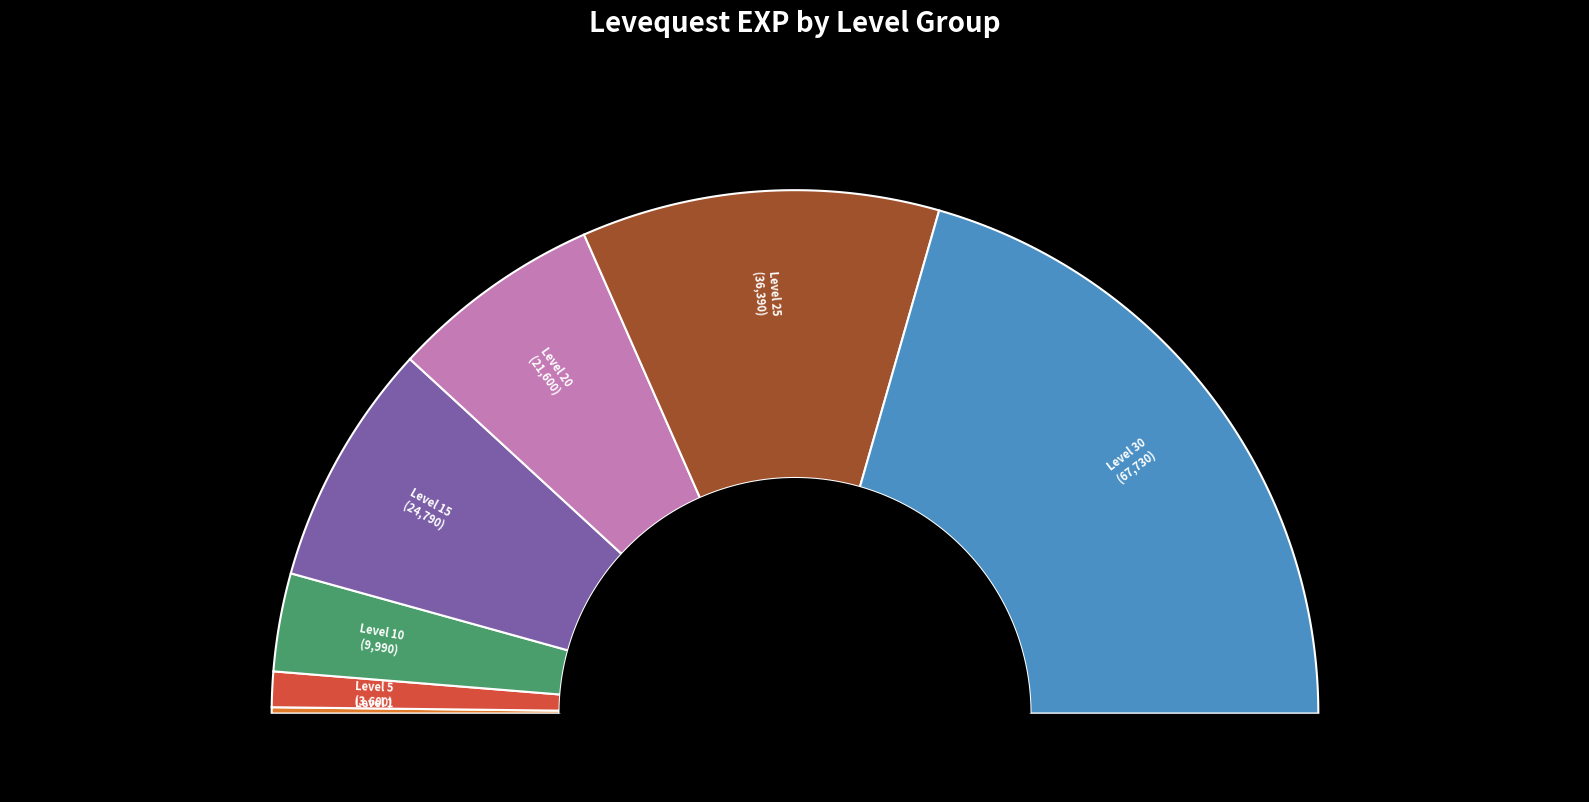

Combined, do Level 20 and Level 30 account for over 50%?

Yes